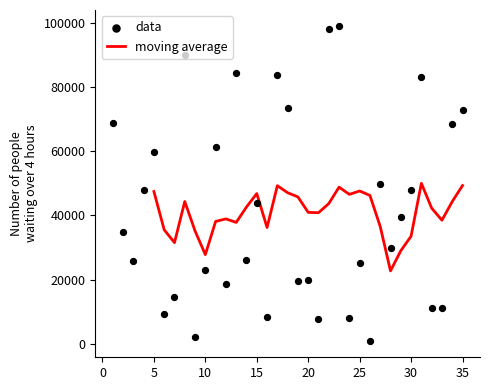

Which has a higher value, 23 or 14?

23